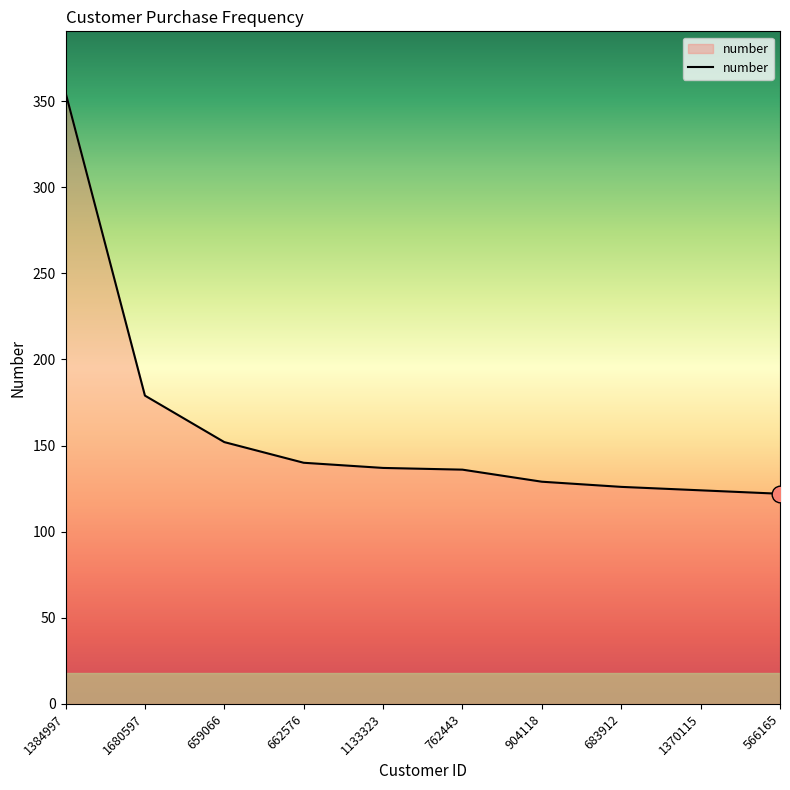

True or false: the data shows 118 at 1384997.

False